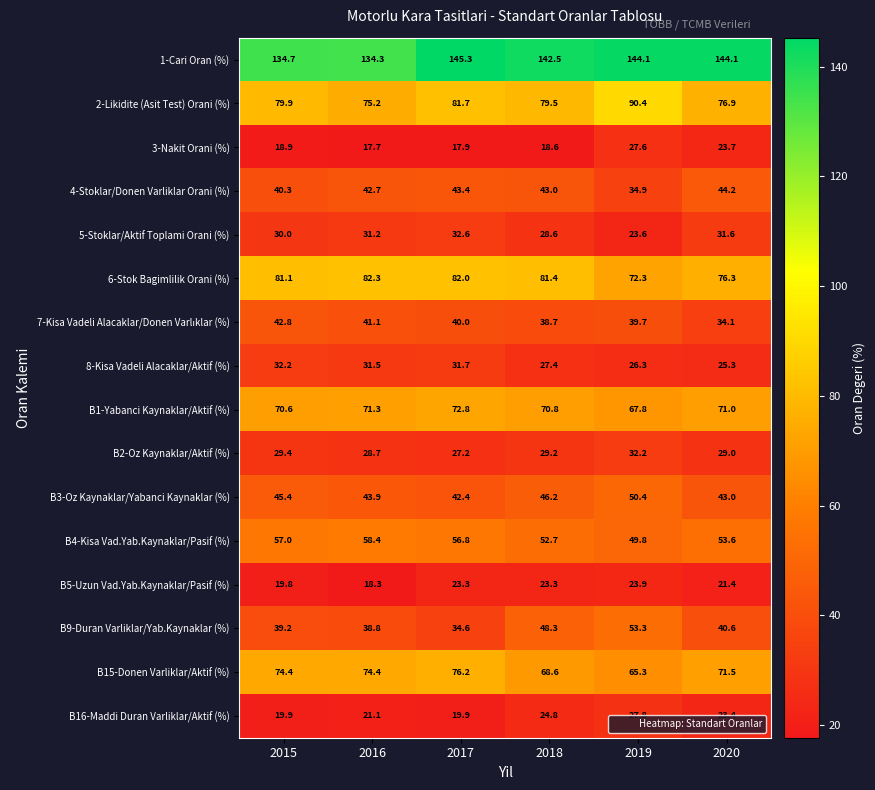

Where does the B4-Kisa Vad.Yab.Kaynaklar/Pasif (%) series first go above 56?

2015